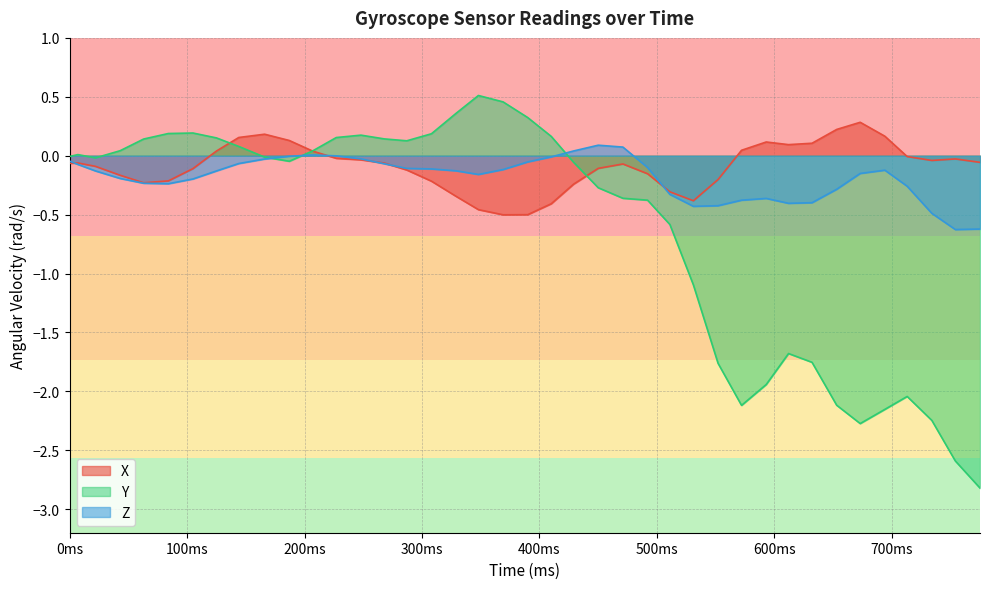

How many values in X are above zero?

12